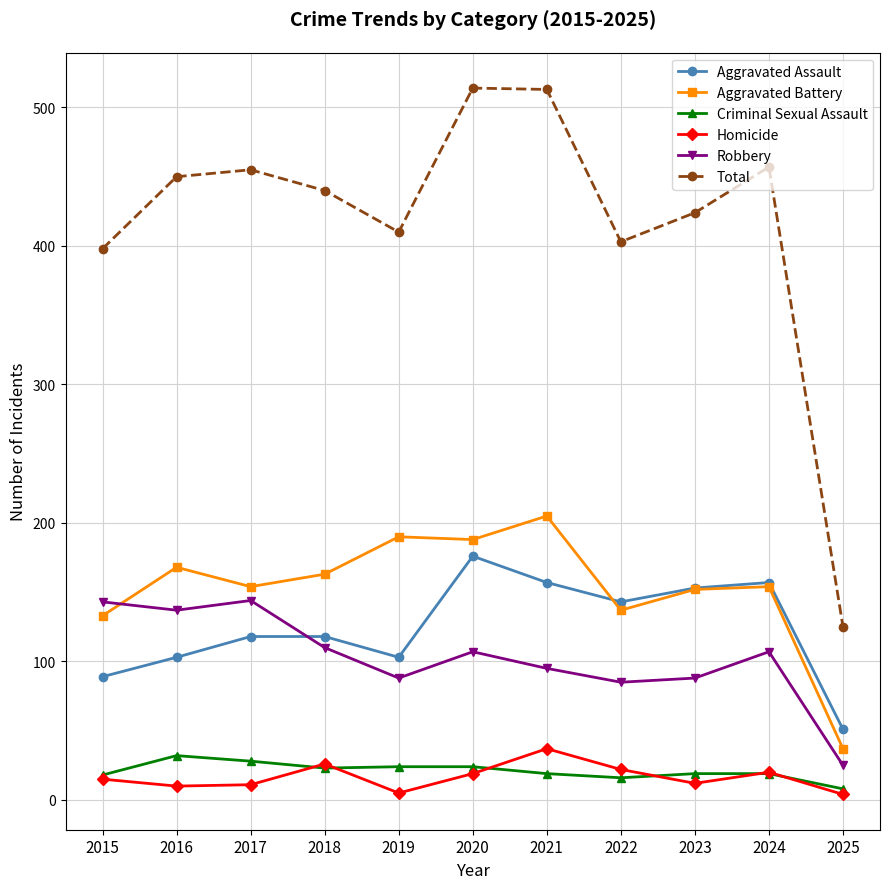

True or false: Homicide and Aggravated Battery intersect in this chart.

False